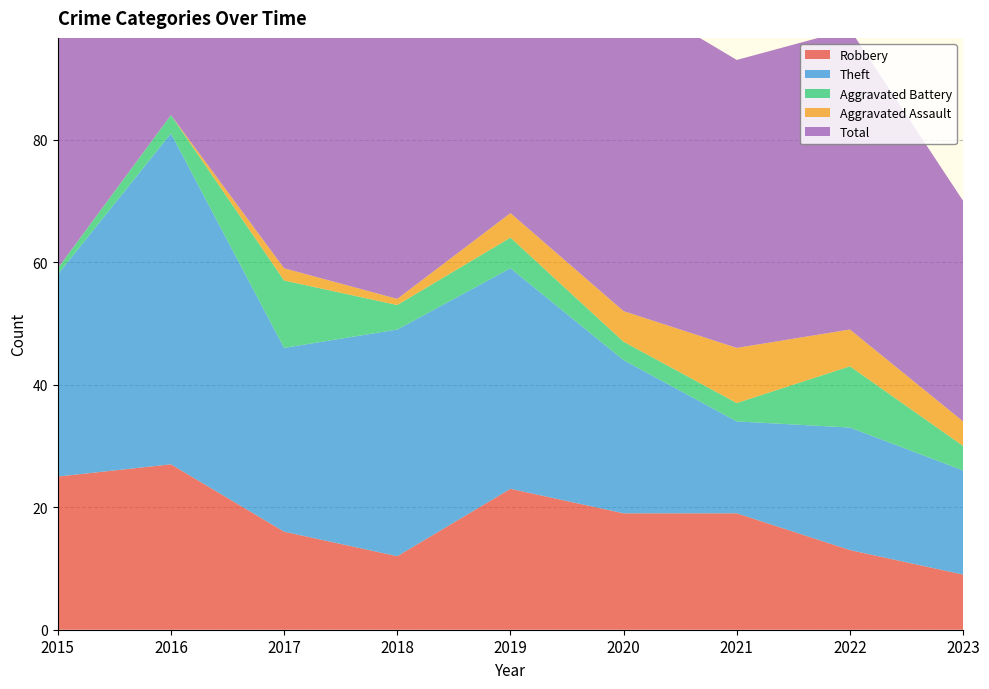

Reading left to right, what are all the values shown in this chart?

Robbery: 2015=25	2016=27	2017=16	2018=12	2019=23	2020=19	2021=19	2022=13	2023=9
Theft: 2015=33	2016=54	2017=30	2018=37	2019=36	2020=25	2021=15	2022=20	2023=17
Aggravated Battery: 2015=1	2016=3	2017=11	2018=4	2019=5	2020=3	2021=3	2022=10	2023=4
Aggravated Assault: 2015=0	2016=0	2017=2	2018=1	2019=4	2020=5	2021=9	2022=6	2023=4
Total: 2015=59	2016=84	2017=59	2018=54	2019=68	2020=52	2021=47	2022=49	2023=36